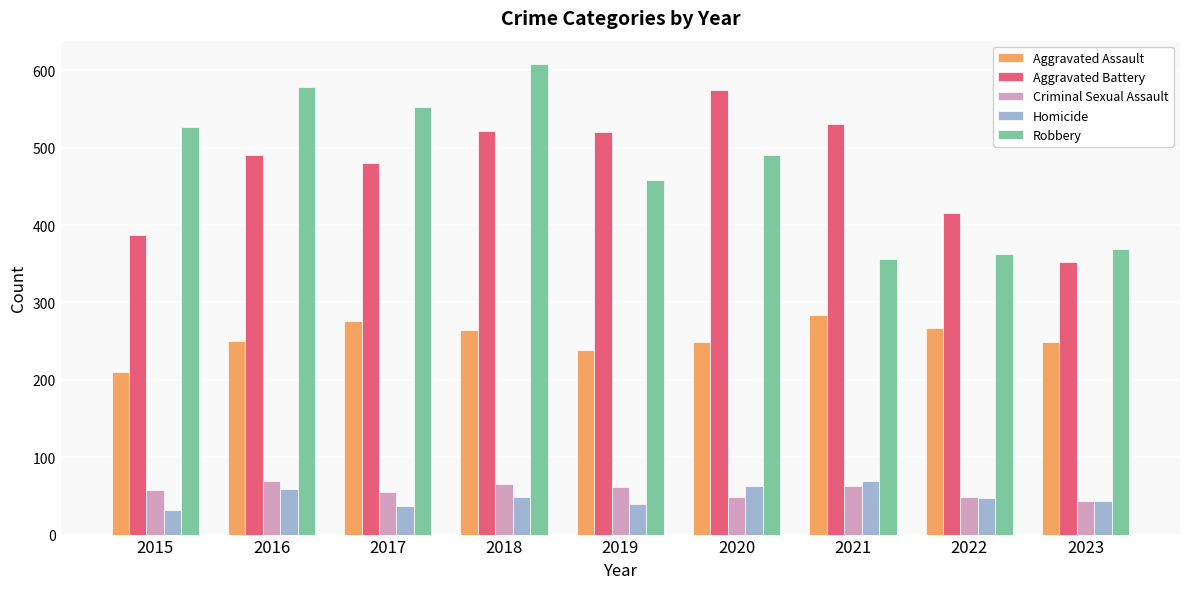

How many groups of bars are there?

9